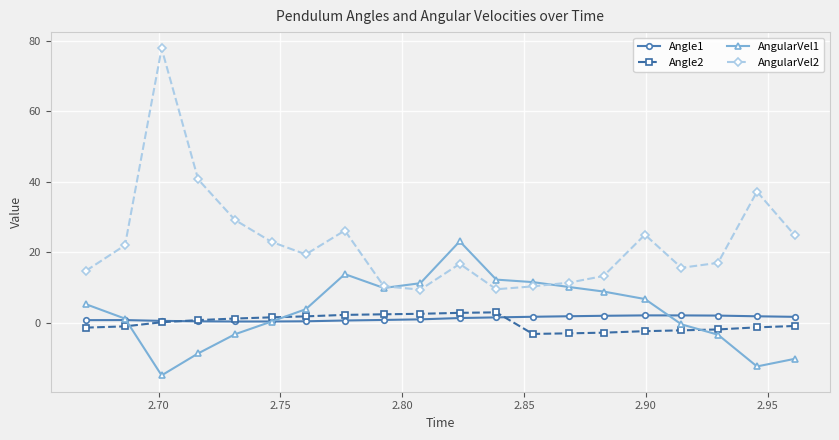

Which series has the largest total across all categories?

AngularVel2